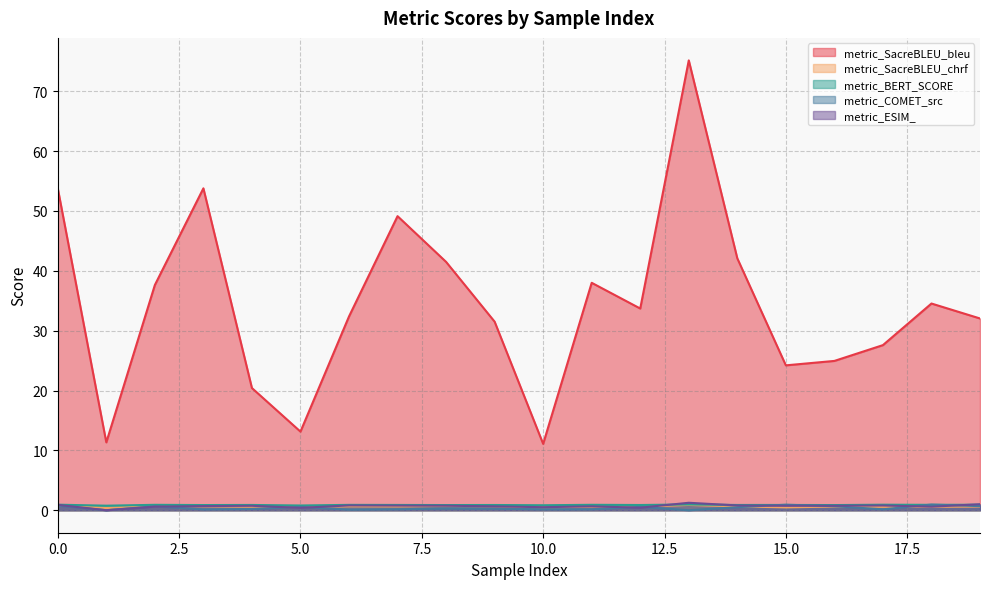

True or false: metric_ESIM_ has a value of 1.0 at 19.

True